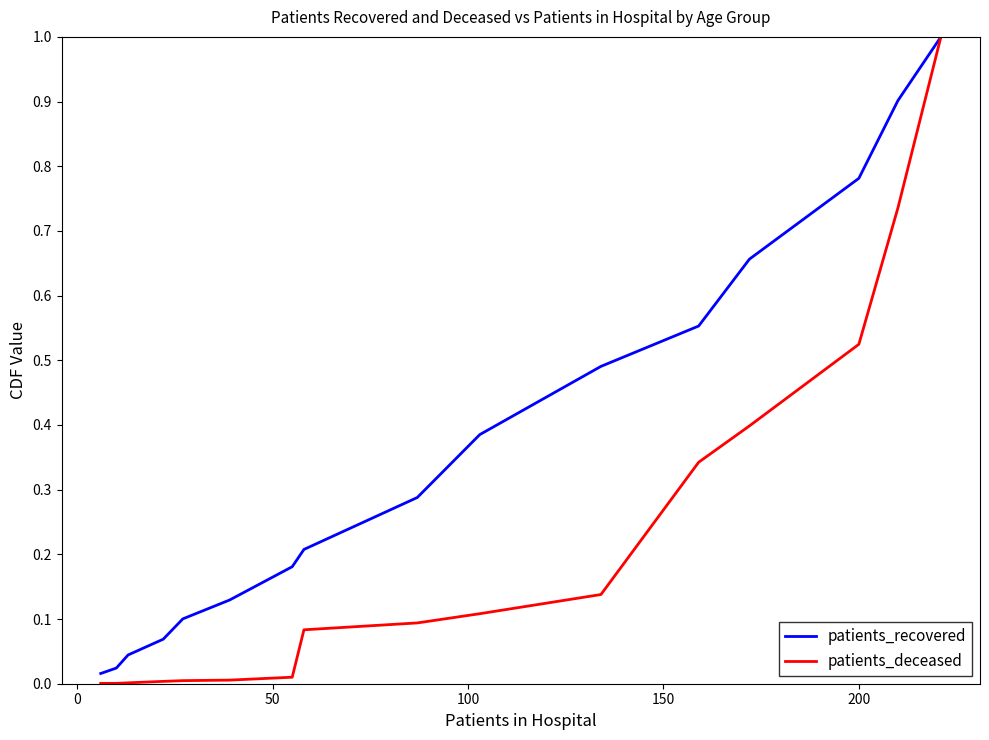

Rank the series by their average value, from lowest to highest.

patients_deceased, patients_recovered